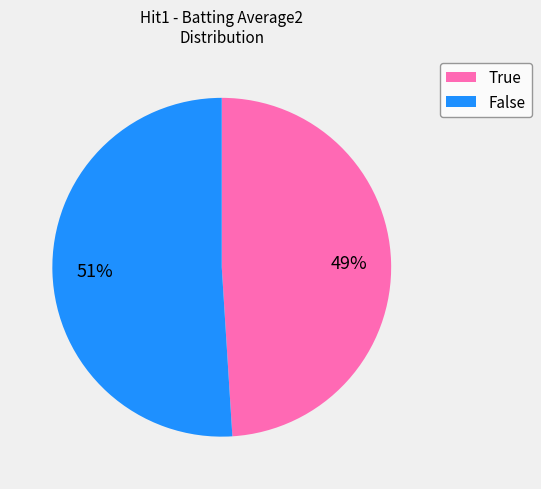

Is it true that False is 61% of the pie?

False